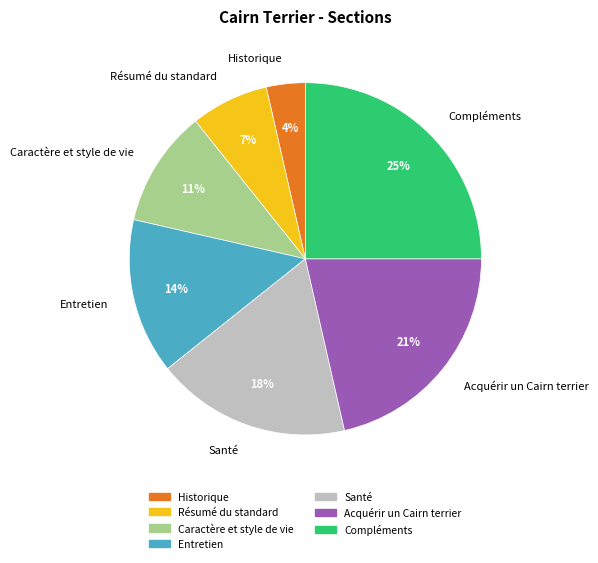

To the nearest percent, what percentage of the pie is Résumé du standard?

7%